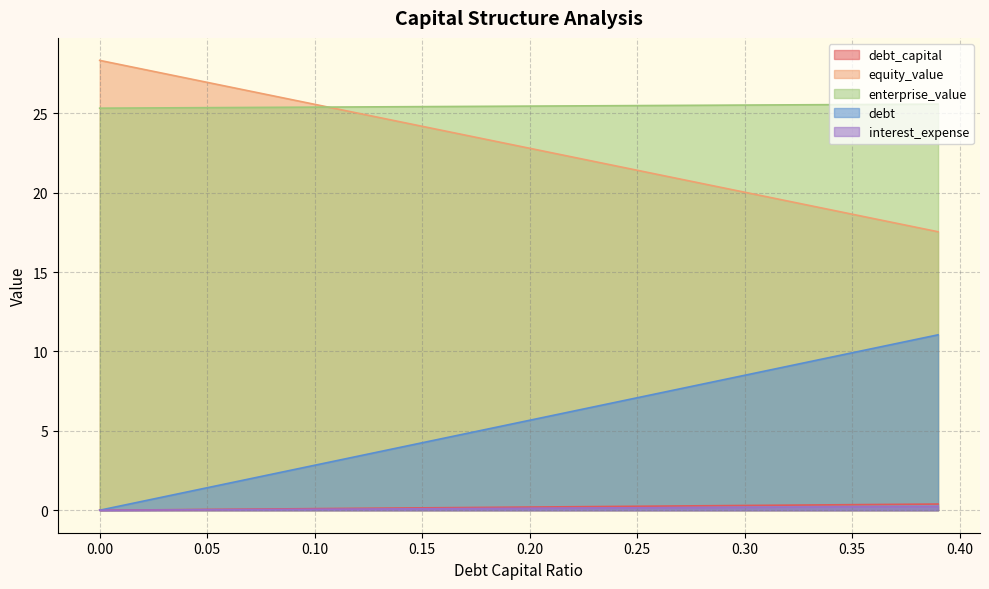

What is the highest value of the debt series?

11.0